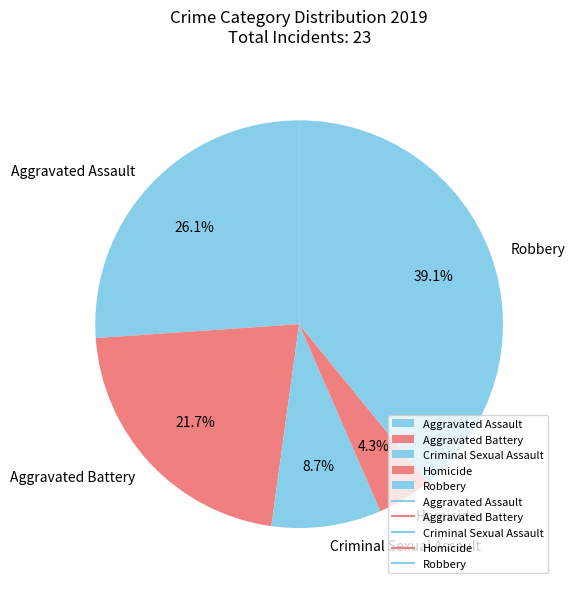

What is the largest slice in the pie chart?

Robbery